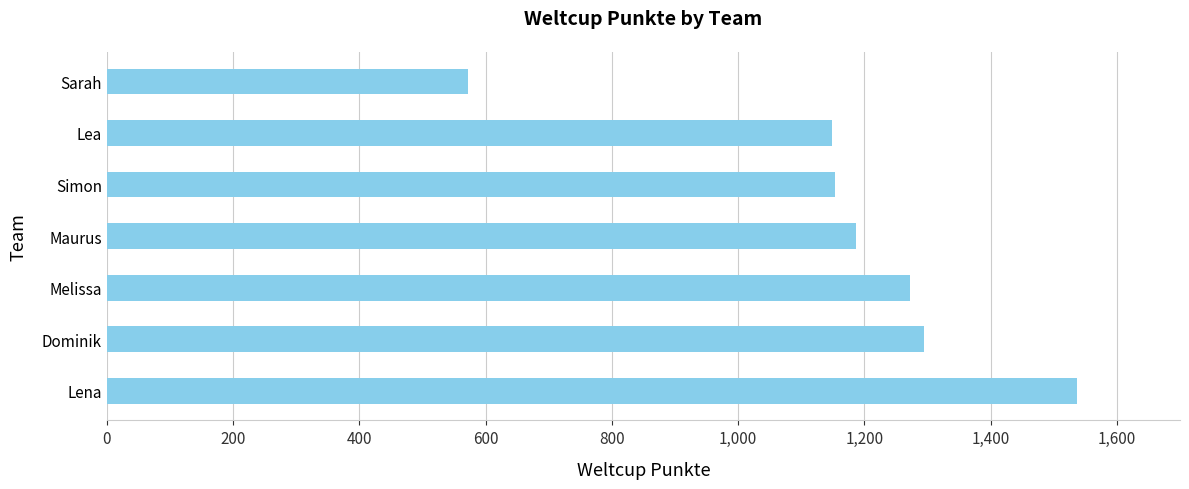

Which category has the lowest value across all series?

Sarah